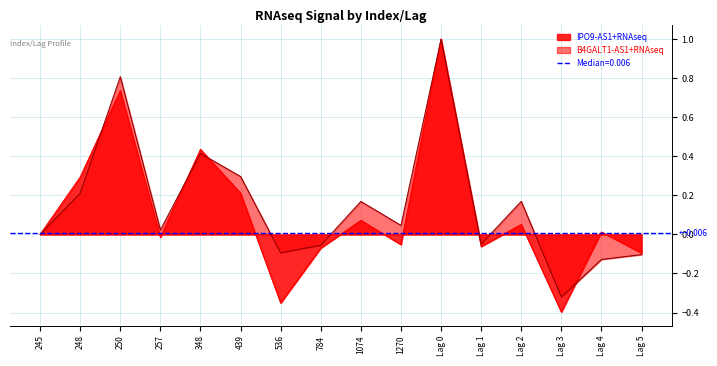

Which has a higher value, Lag 5 or 245?

245